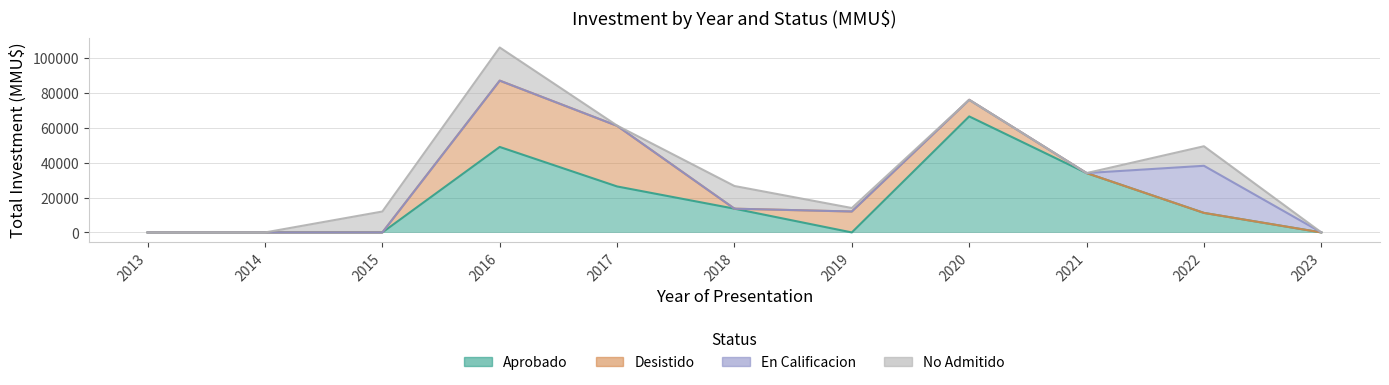

Between which two adjacent categories do No Admitido and Aprobado first intersect?

2015 and 2016